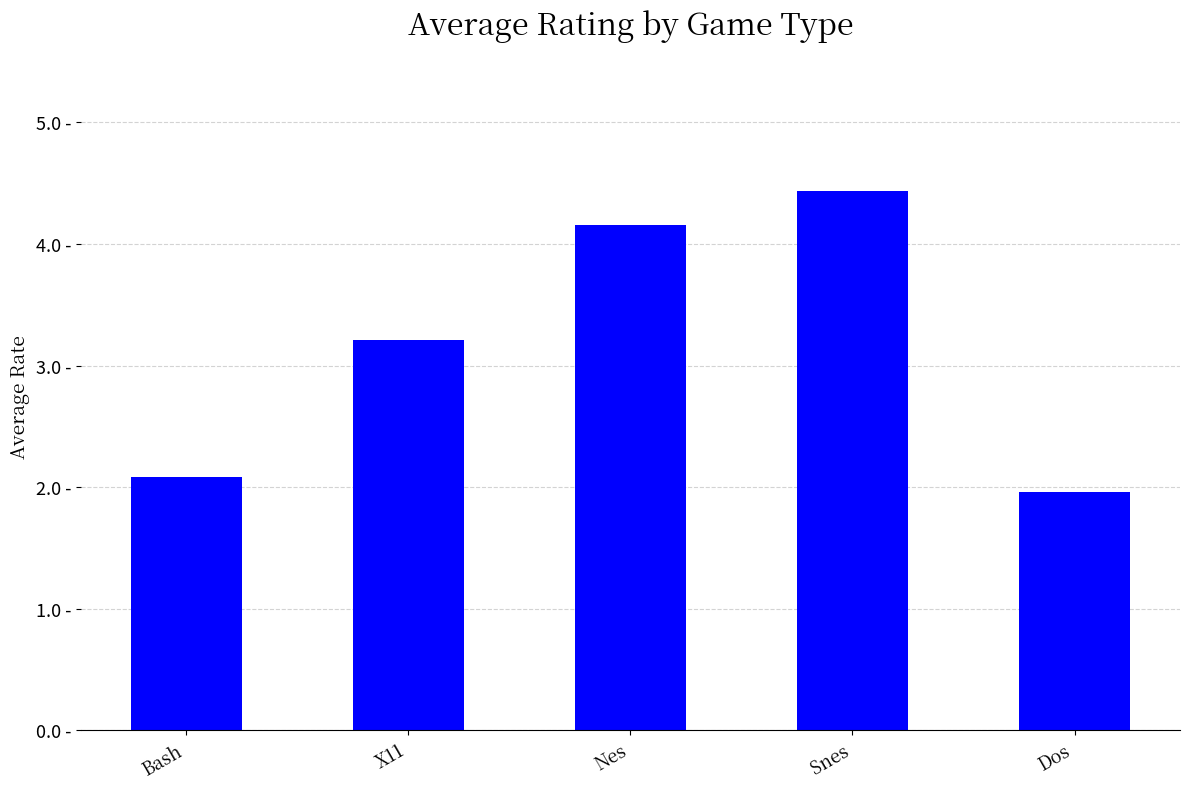

What is the value of the 3rd bar from the left?

4.2